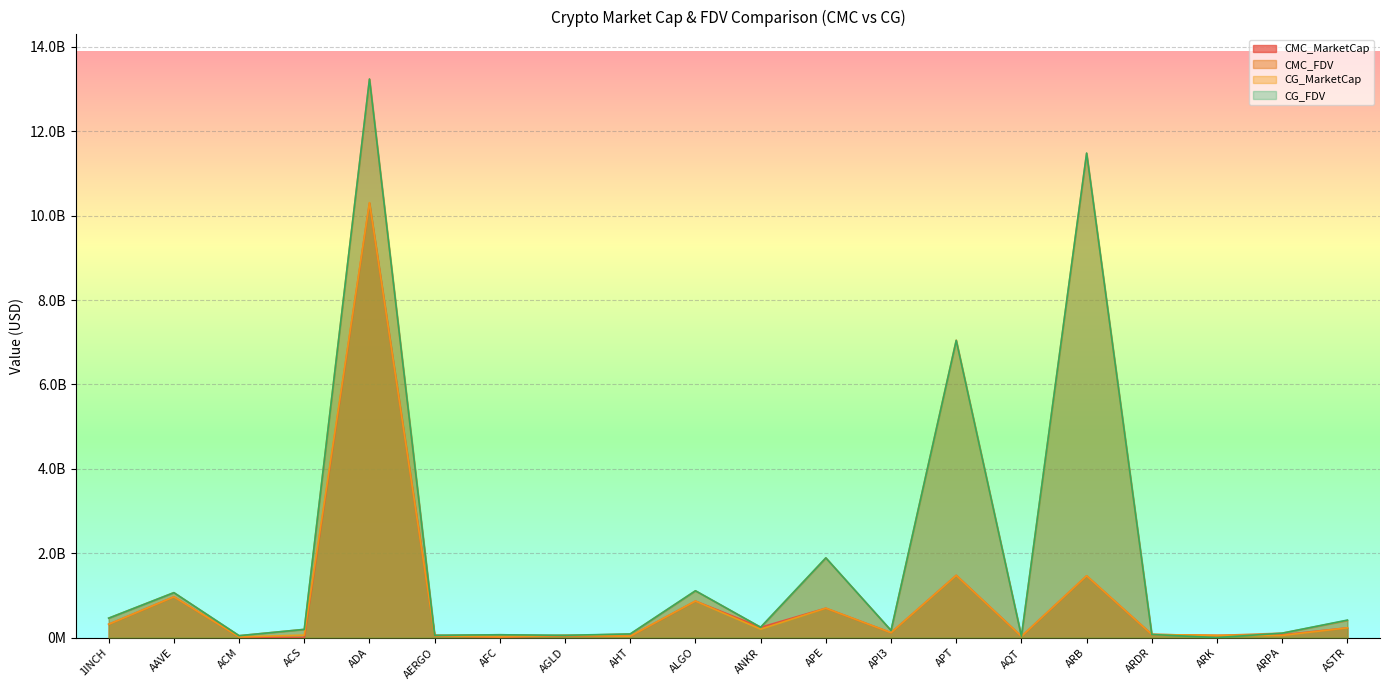

How many data points in CG_FDV are above 193916398?

9